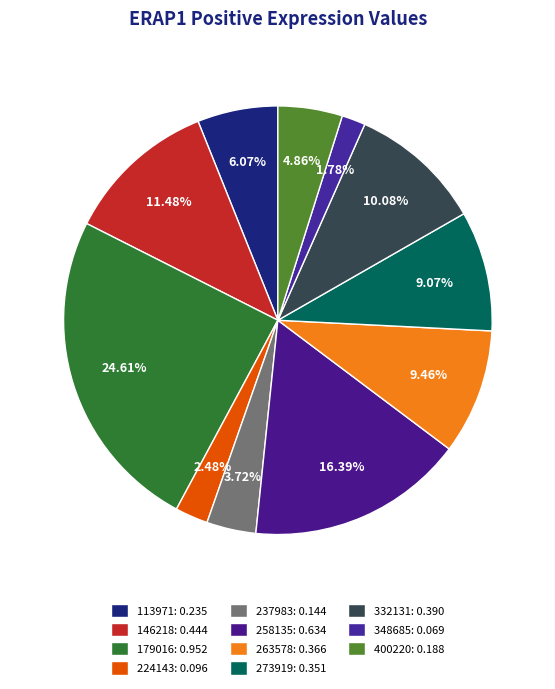

Is there any slice that represents more than half of the pie?

No